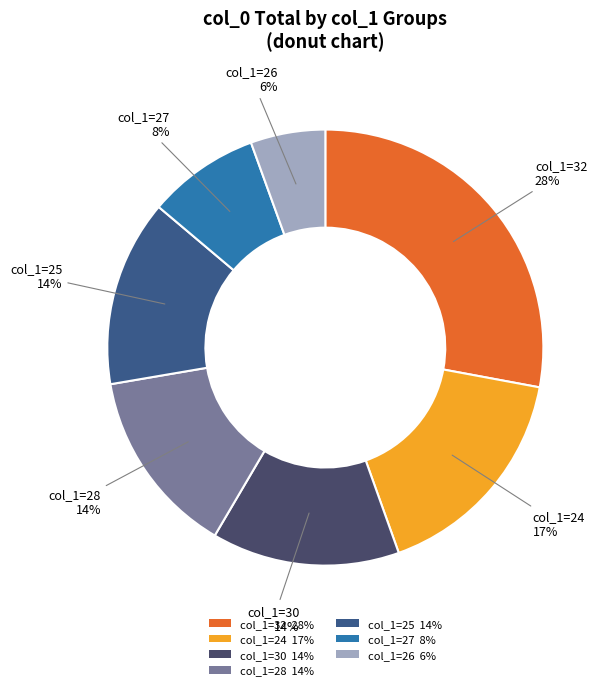

Combined, do col_1=24 17% and col_1=25 14% account for over 50%?

No